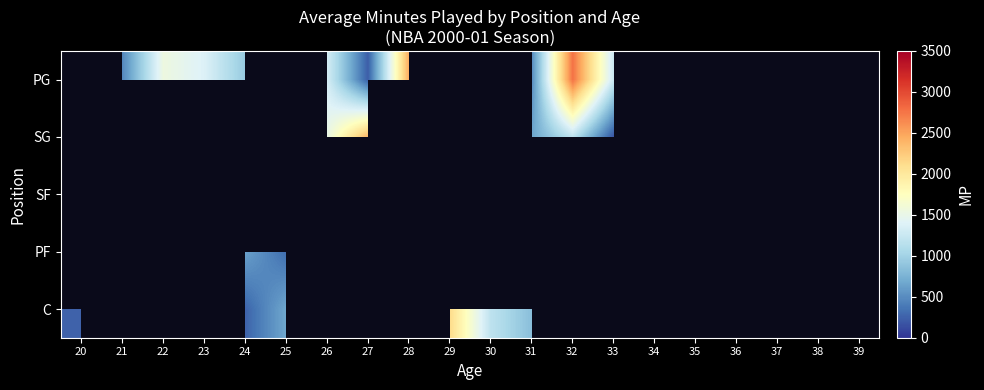

Between 24 and 28, which series saw the biggest shift?

PG